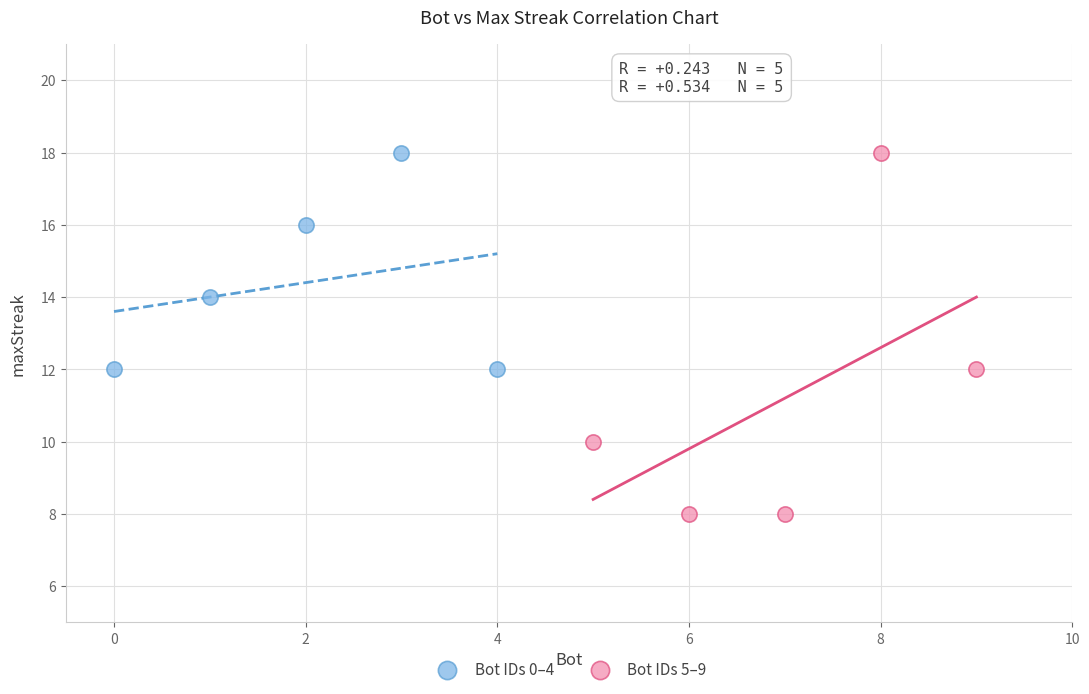

Which series contains the lowest Y value?

Bot IDs 5–9